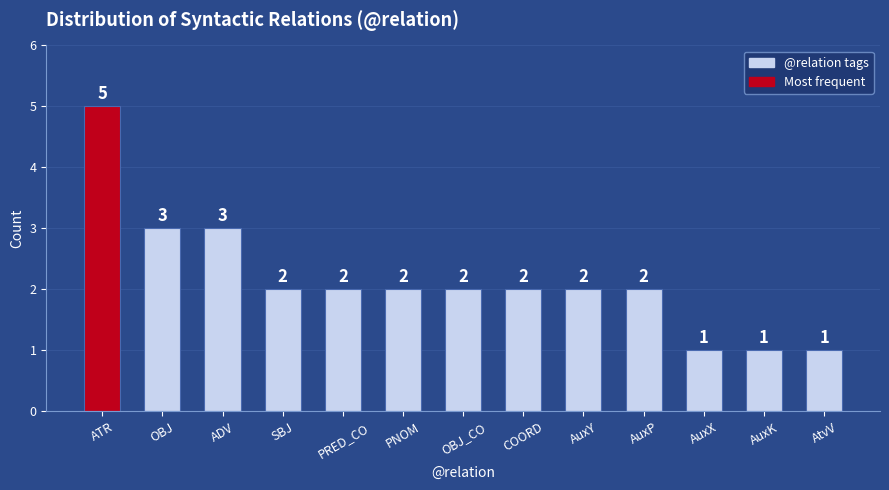

How many data points are less than 2?

3